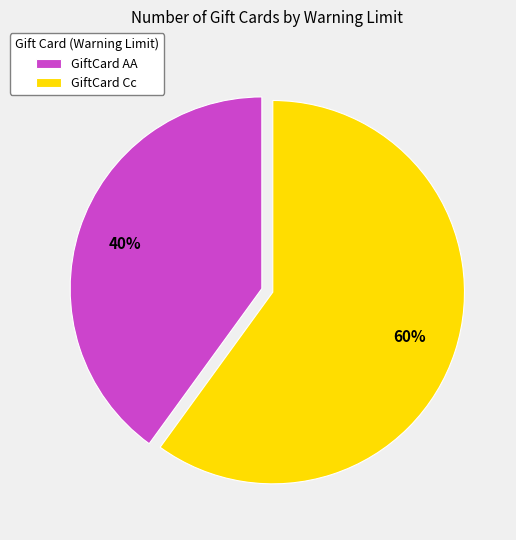

Do GiftCard Cc and GiftCard AA together represent more than half of the pie?

Yes